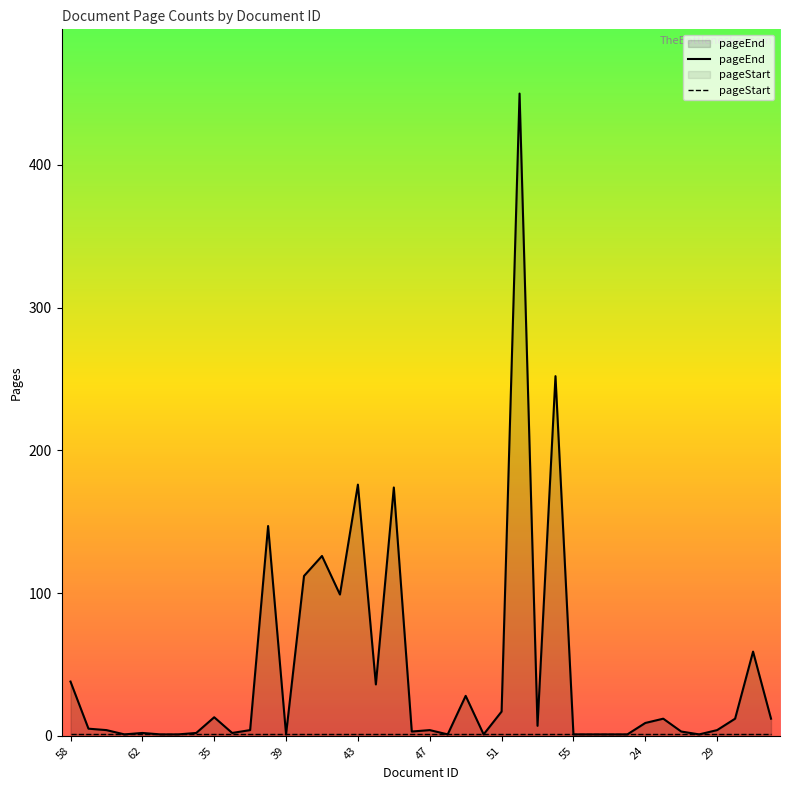

Does the chart display data point markers on the line(s)?

No